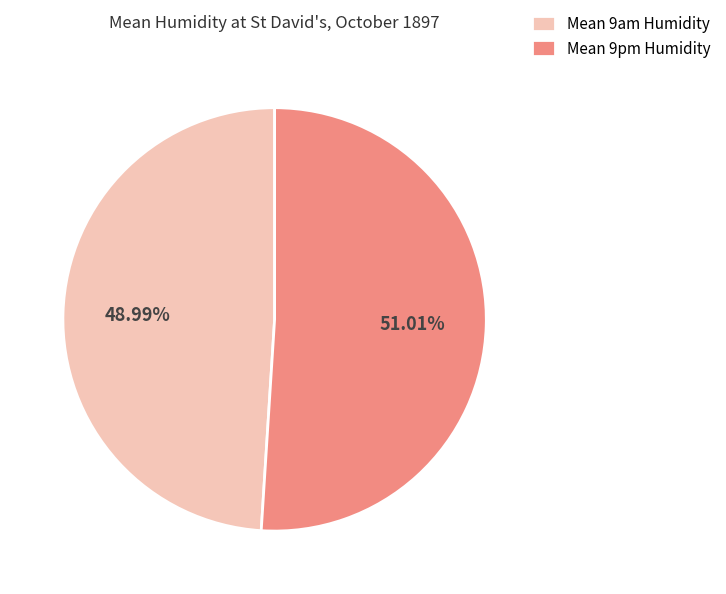

Count the number of slices in the pie.

2